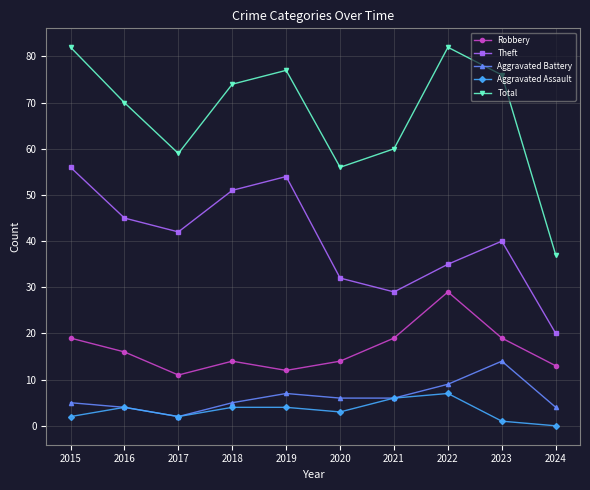

What is the value of the Aggravated Assault point at the 7th from the left?

6